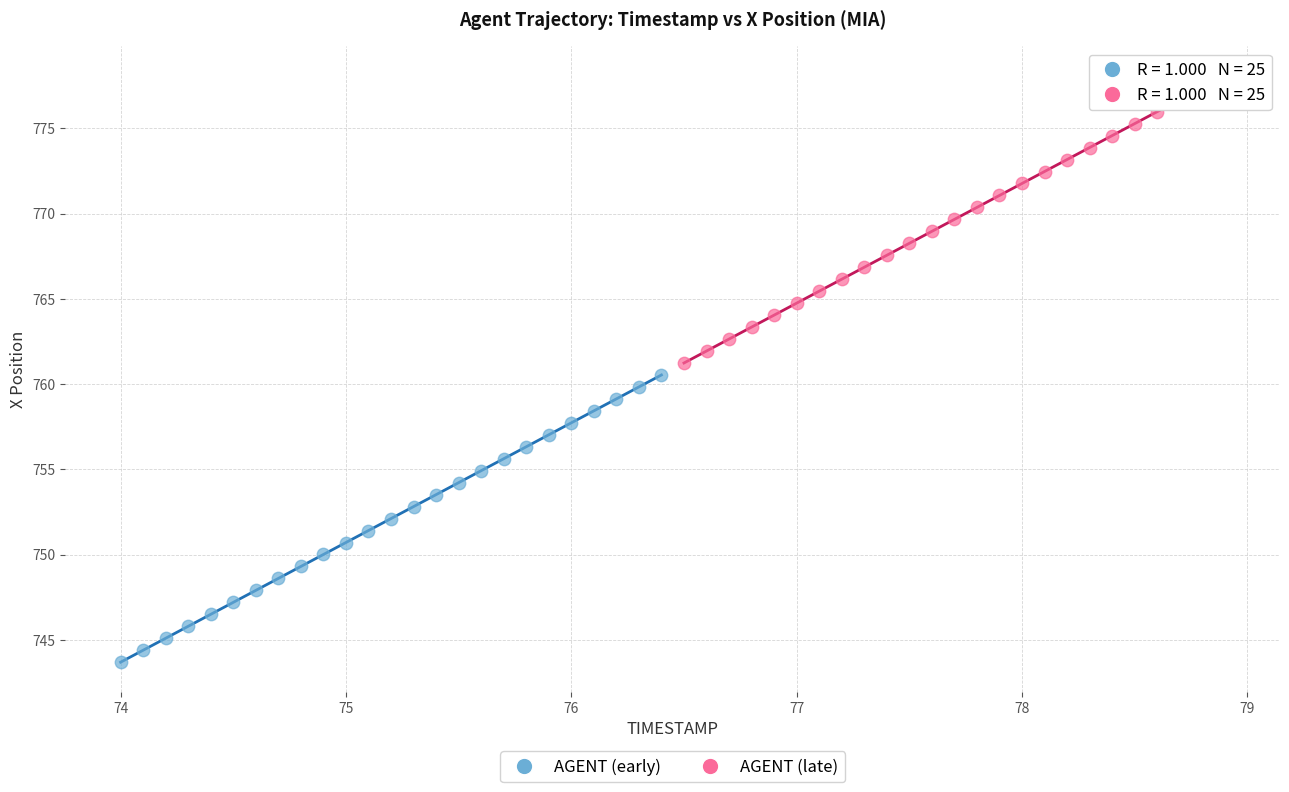

Which series has the widest spread of Y values?

AGENT (early)